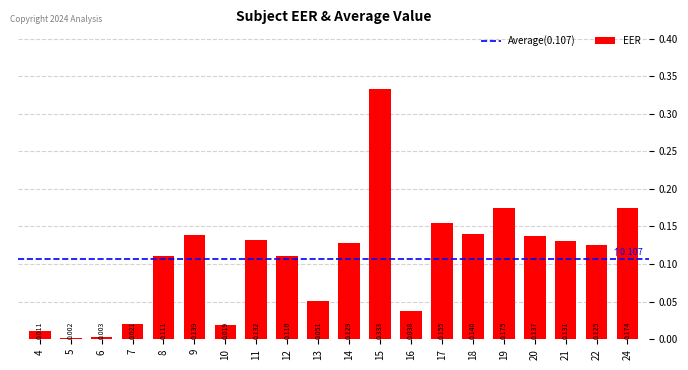

Is it true that the value at 18 is 0.1?

True